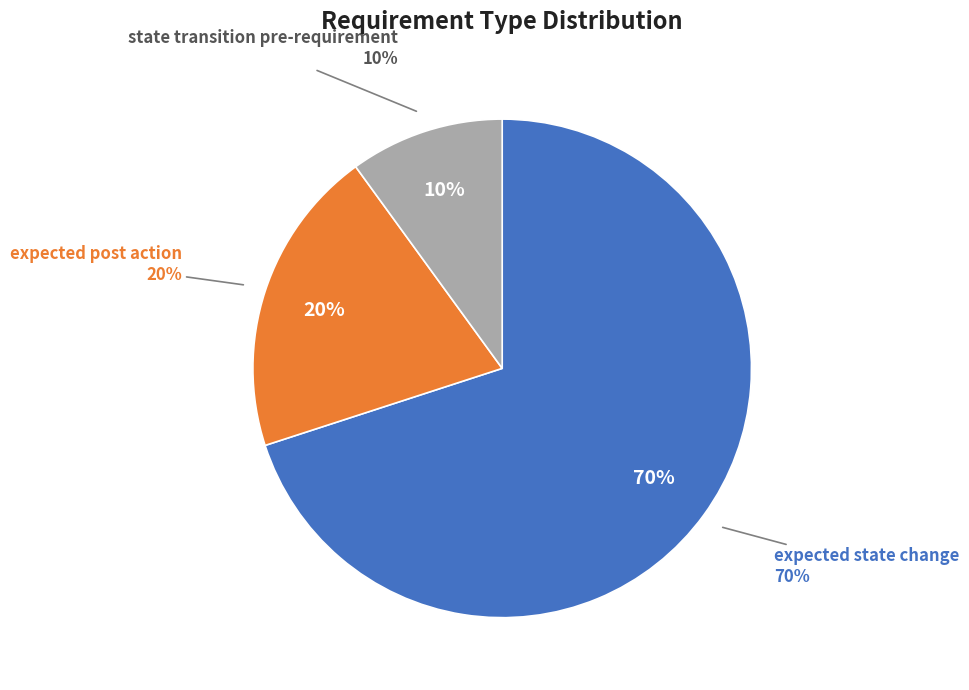

How many slices are in this pie chart?

3